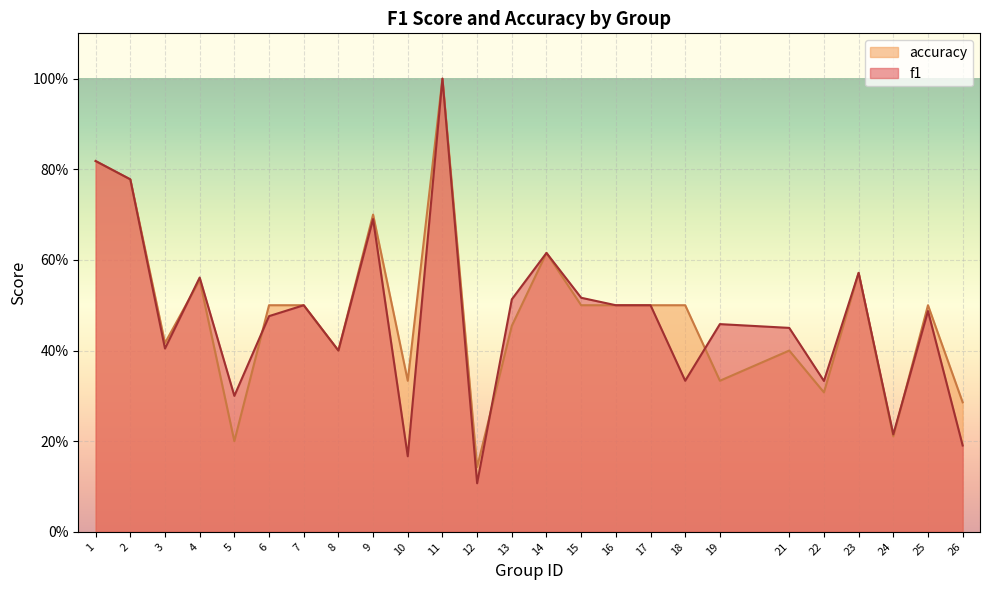

Does the chart display data point markers on the line(s)?

No